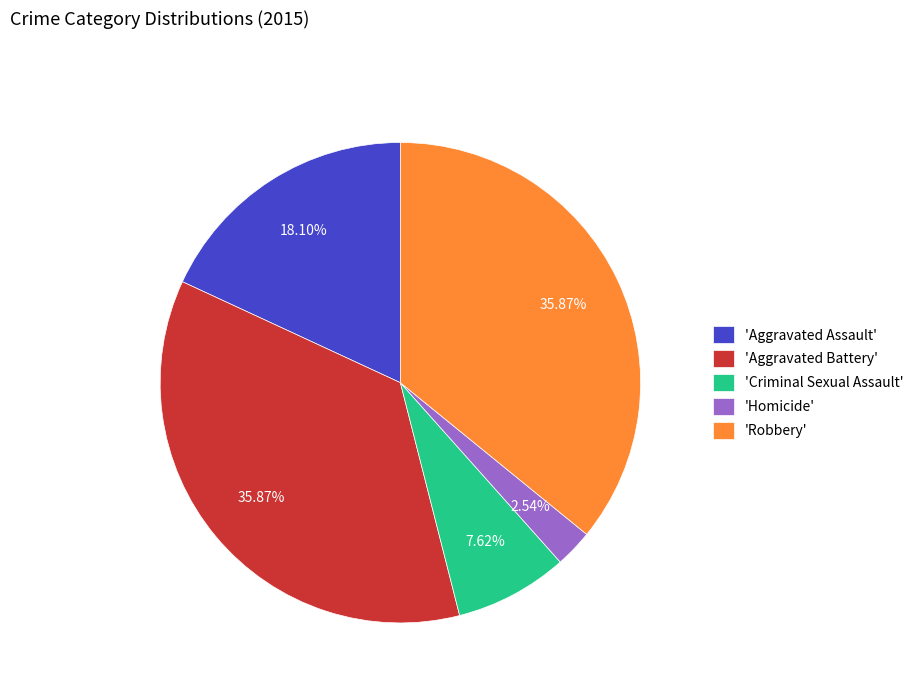

What is the smallest slice in the pie chart?

'Homicide'